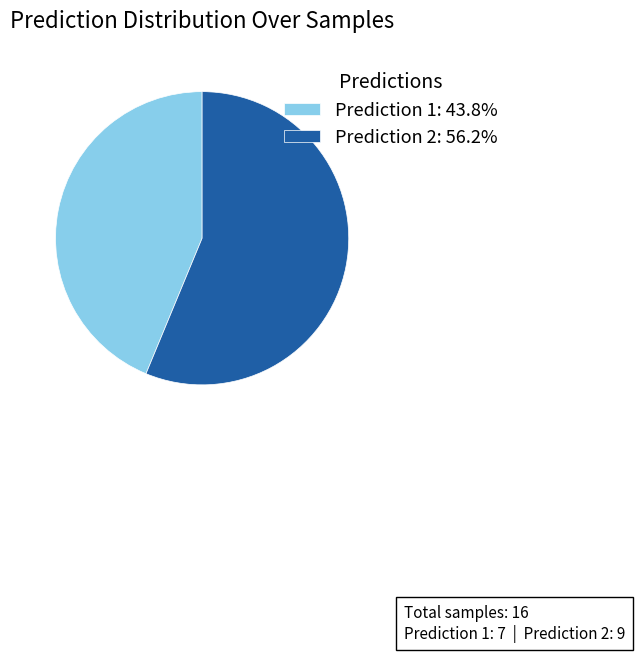

What is the ratio of the value at Prediction 1: 43.8% to the value at Prediction 2: 56.2%?

0.8